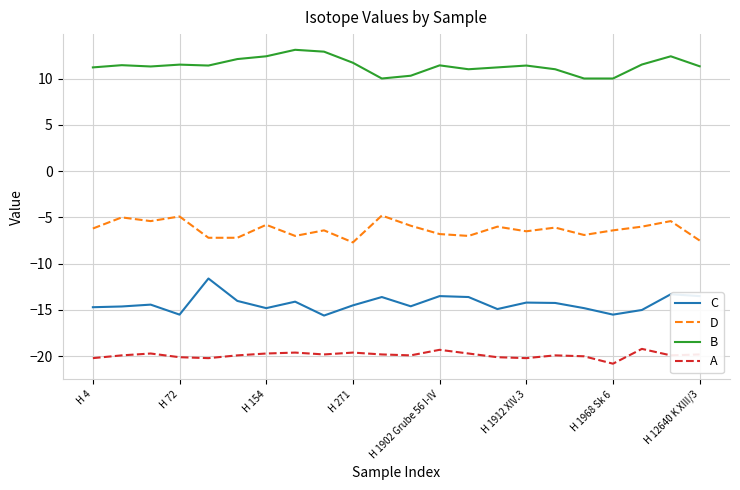

True or false: C and A intersect in this chart.

False